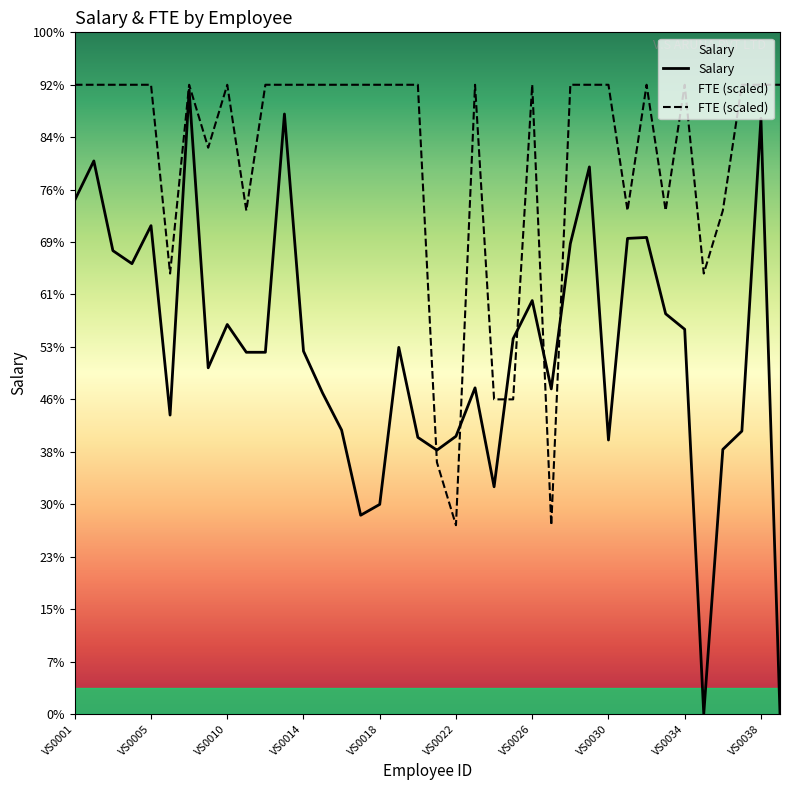

True or false: FTE has a value of 108000.0 at VS0009.

True